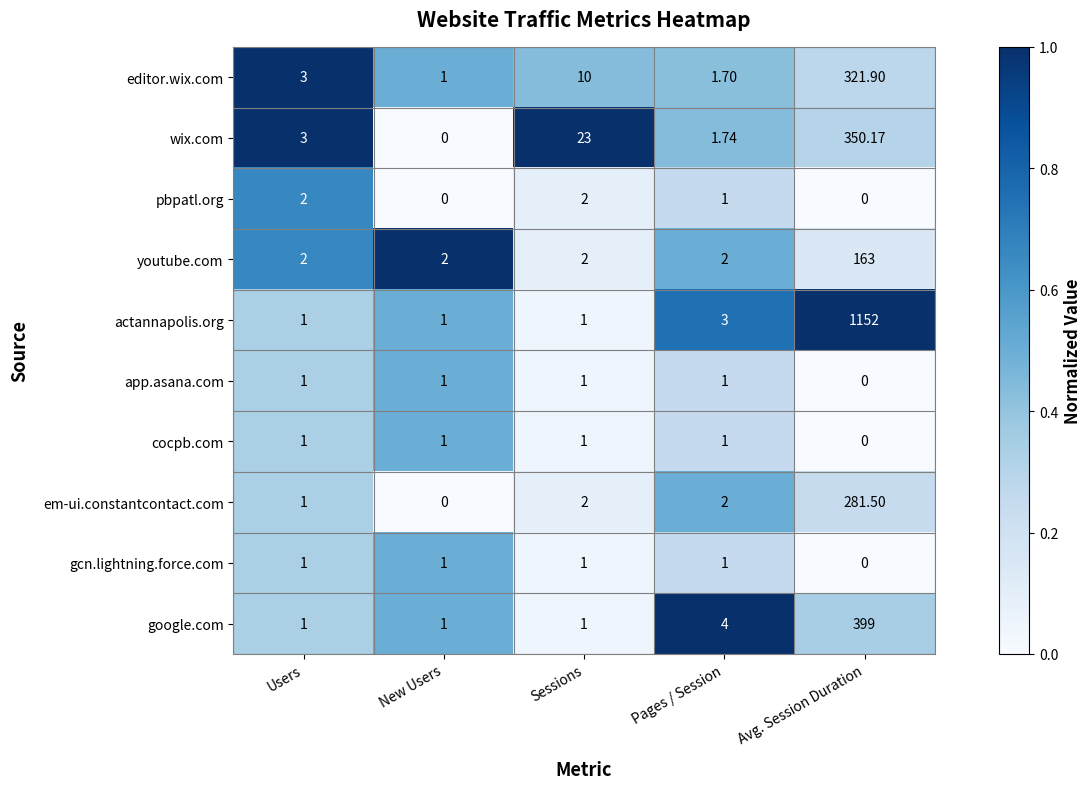

Which series has the widest spread of values?

actannapolis.org